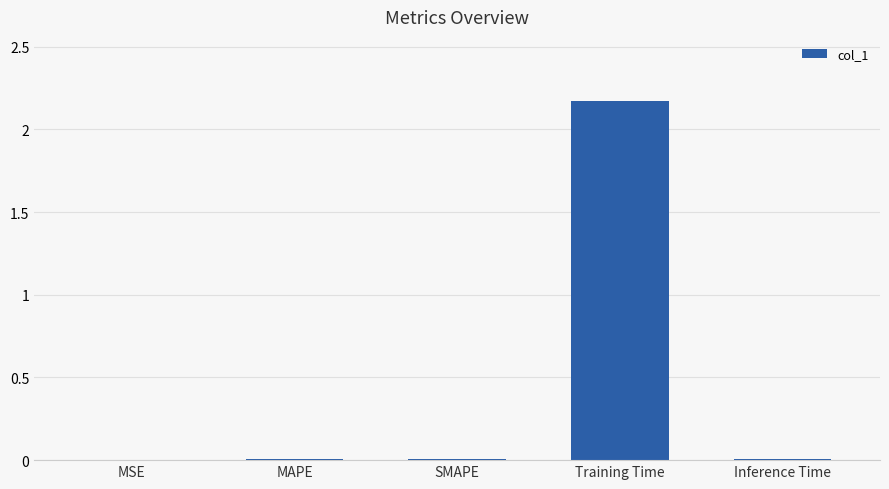

Which category has the highest value across all series?

Training Time